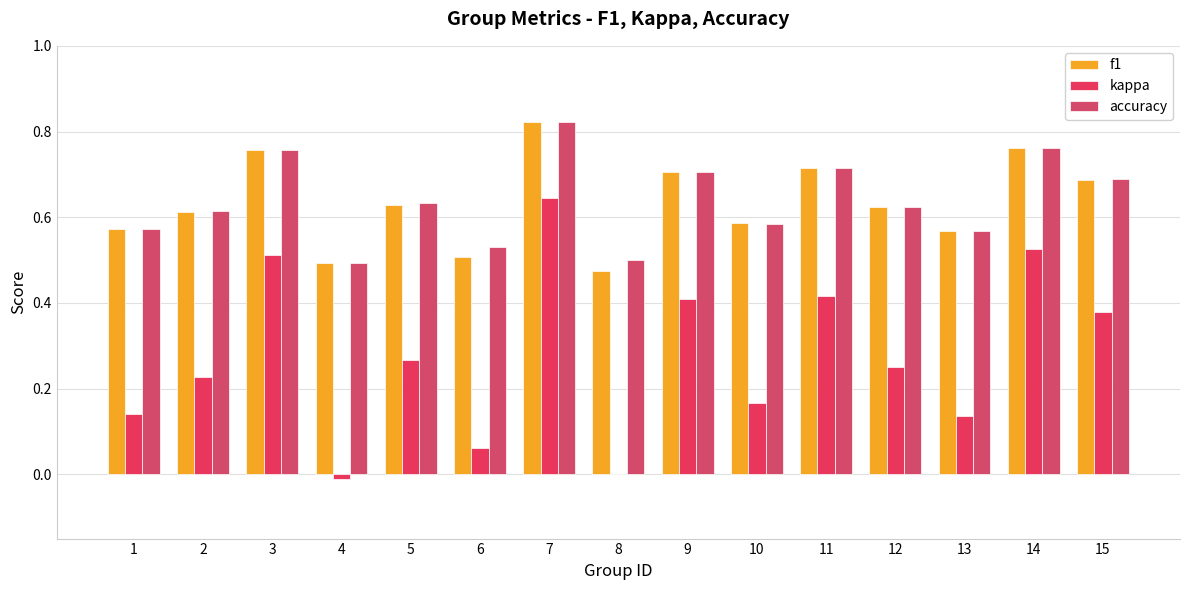

Are the bars horizontal?

No